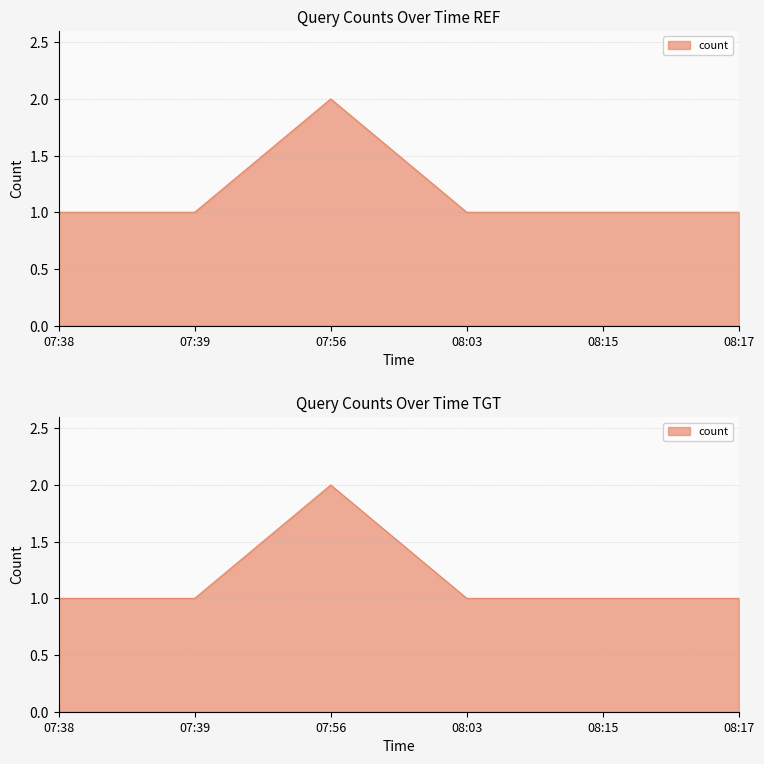

Reading right to left, transcribe all the data shown in this chart.

08:17=1	08:15=1	08:03=1	07:56=2	07:39=1	07:38=1